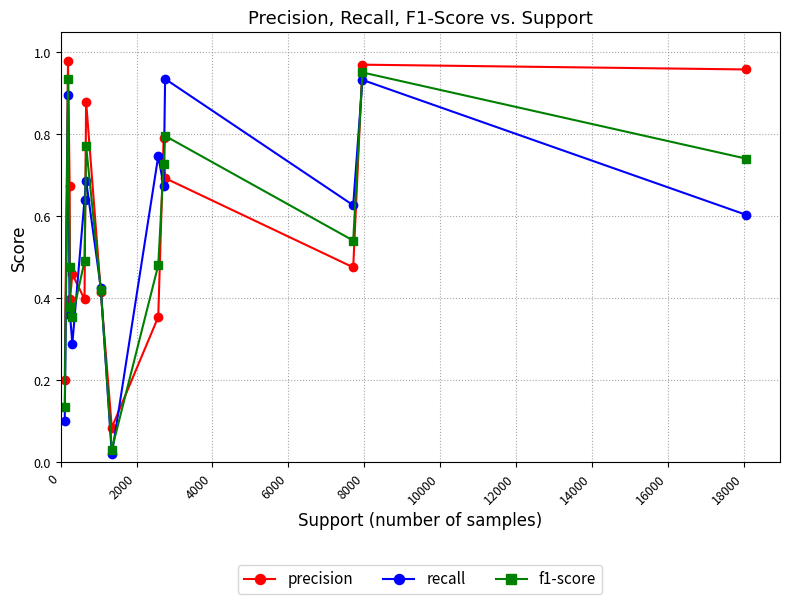

What is the difference between the maximum and minimum values in the precision series?

0.9